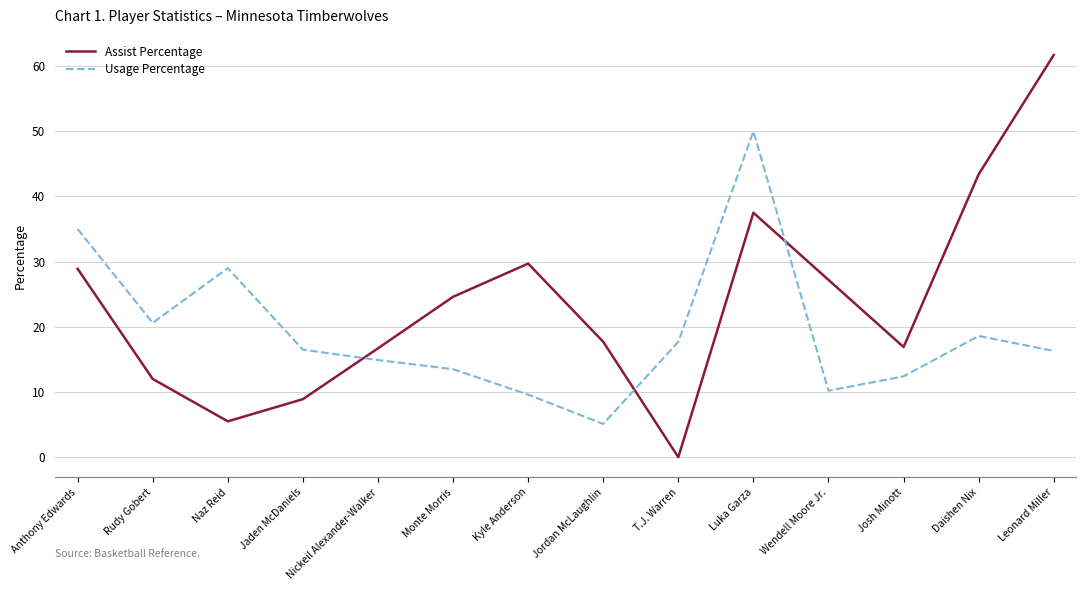

Which series has the widest spread of values?

Assist Percentage